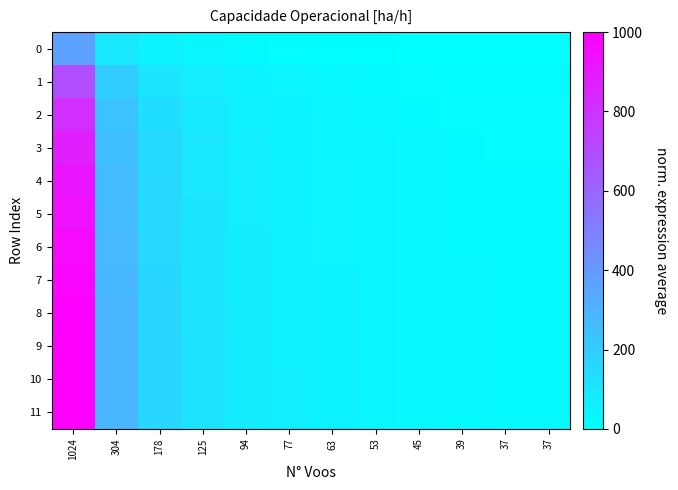

Reading right to left, transcribe all the data shown in this chart.

0: 37=0.0	37=0.0	39=0.7	45=3.0	53=5.9	63=9.6	77=14.8	94=21.0	125=32.5	178=52.0	304=98.6	1024=364.3
1: 37=11.9	37=11.9	39=13.3	45=17.4	53=23.0	63=29.9	77=39.6	94=51.3	125=72.7	178=109.3	304=196.4	1024=693.9
2: 37=16.2	37=16.2	39=17.8	45=22.7	53=29.2	63=37.2	77=48.5	94=62.3	125=87.3	178=130.1	304=231.9	1024=813.6
3: 37=18.5	37=18.5	39=20.2	45=25.4	53=32.4	63=41.1	77=53.3	94=68.0	125=95.0	178=141.0	304=250.5	1024=876.2
4: 37=20.1	37=20.1	39=21.9	45=27.4	53=34.7	63=43.8	77=56.6	94=72.1	125=100.4	178=148.8	304=263.8	1024=920.9
5: 37=20.7	37=20.7	39=22.5	45=28.1	53=35.5	63=44.8	77=57.8	94=73.6	125=102.4	178=151.6	304=268.6	1024=936.9
6: 37=21.5	37=21.5	39=23.4	45=29.1	53=36.7	63=46.2	77=59.6	94=75.7	125=105.2	178=155.6	304=275.4	1024=959.9
7: 37=22.1	37=22.1	39=24.1	45=29.9	53=37.6	63=47.3	77=60.8	94=77.3	125=107.2	178=158.5	304=280.4	1024=976.7
8: 37=22.8	37=22.8	39=24.7	45=30.6	53=38.5	63=48.3	77=62.1	94=78.8	125=109.3	178=161.5	304=285.5	1024=994.0
9: 37=22.9	37=22.9	39=24.8	45=30.8	53=38.6	63=48.5	77=62.3	94=79.1	125=109.7	178=162.0	304=286.3	1024=996.9
10: 37=23.0	37=23.0	39=24.9	45=30.9	53=38.8	63=48.7	77=62.6	94=79.4	125=110.1	178=162.5	304=287.3	1024=1000.0
11: 37=23.0	37=23.0	39=24.9	45=30.9	53=38.8	63=48.7	77=62.6	94=79.4	125=110.1	178=162.5	304=287.3	1024=999.9